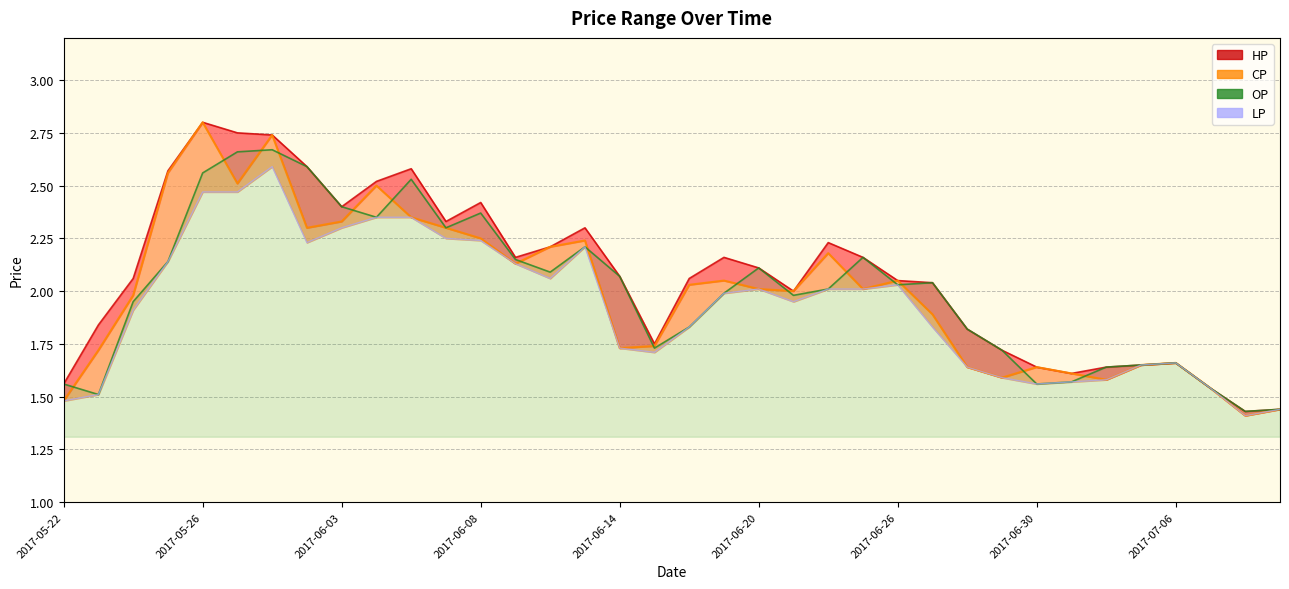

What is the maximum value for LP?

2.6